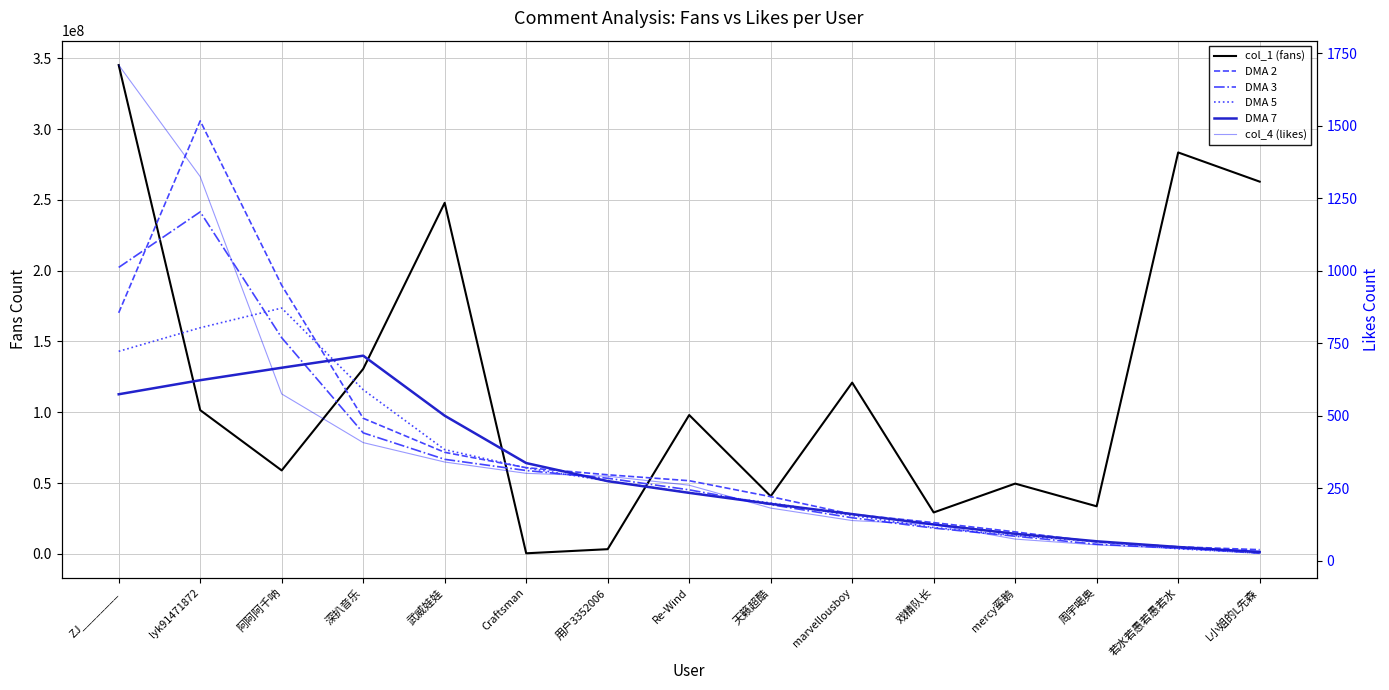

The DMA 2 series shows 296.0 at 用户3352006. True or false?

True